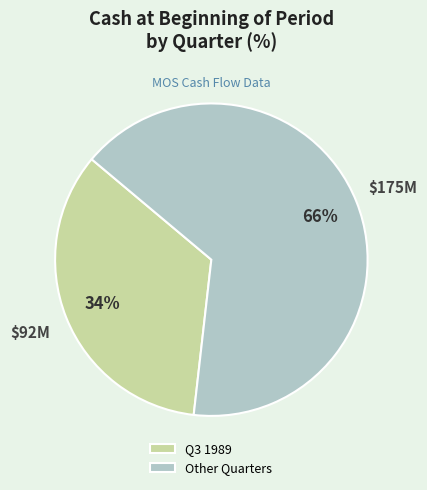

Rank the categories by value from lowest to highest.

Q3 1989, Other Quarters